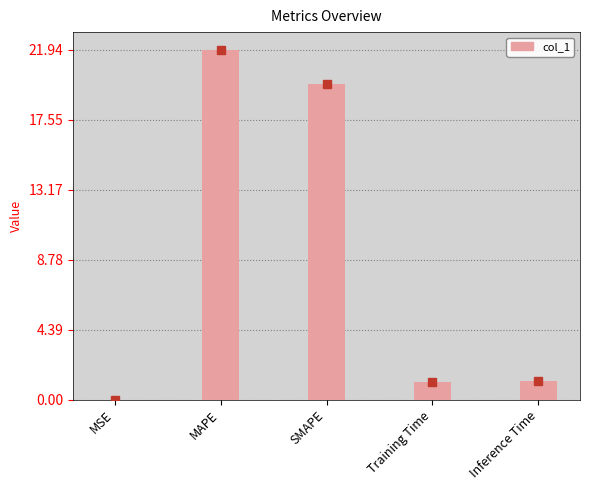

At which category does the chart reach its peak across all series?

MAPE